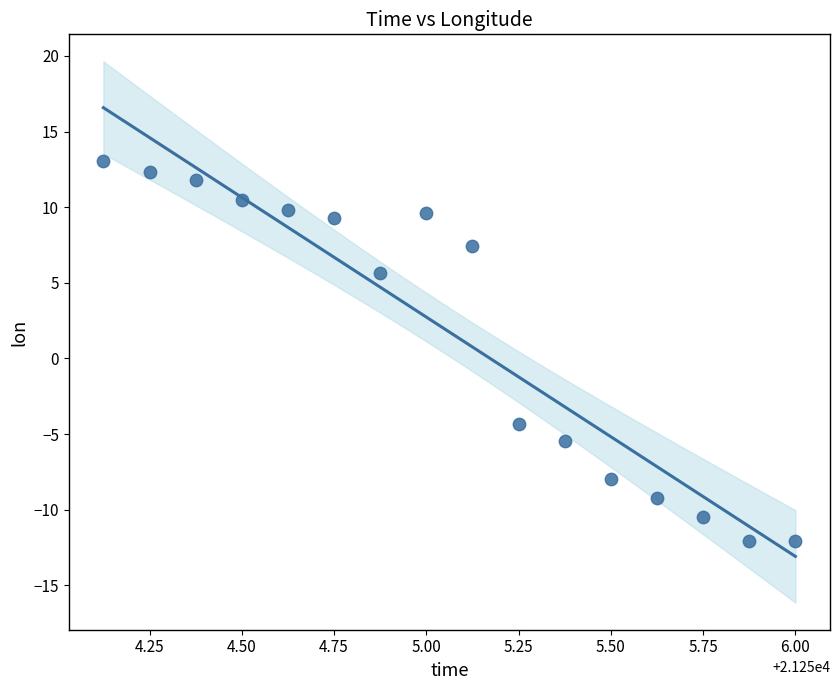

What is the range of Y values (max minus min)?

25.1